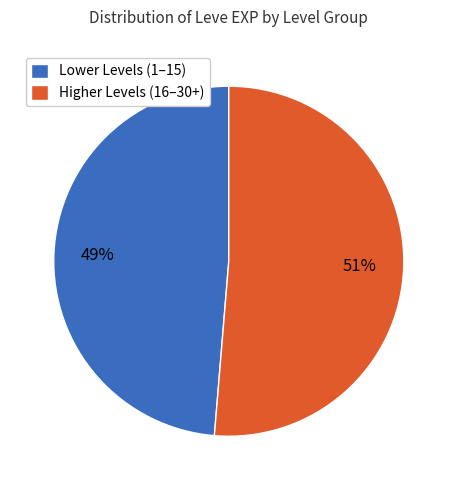

Is the sum of Higher Levels (16–30+) and Lower Levels (1–15) greater than half?

Yes